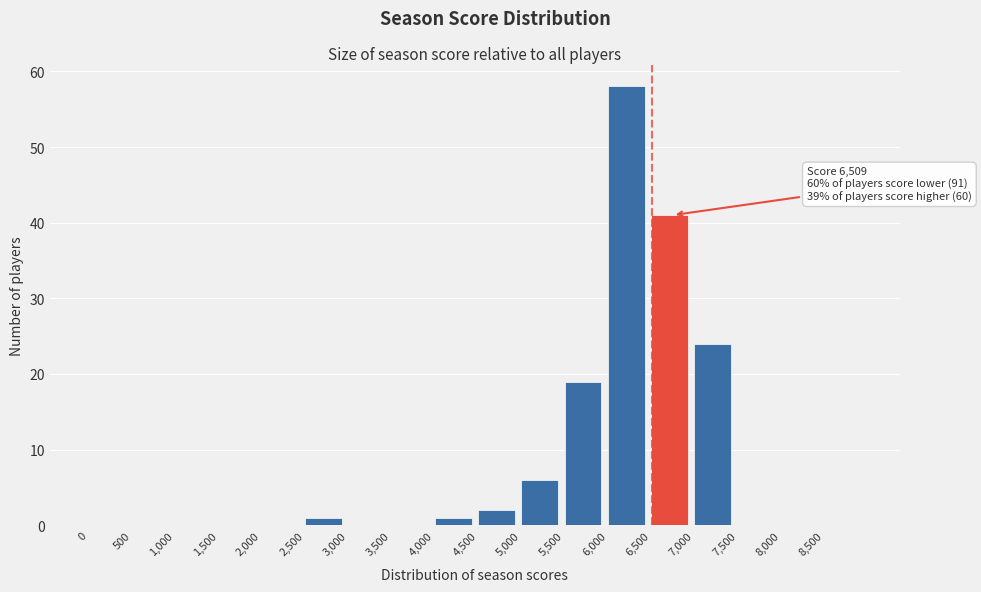

Which range on the x-axis has the tallest bar?

6000 to 6500